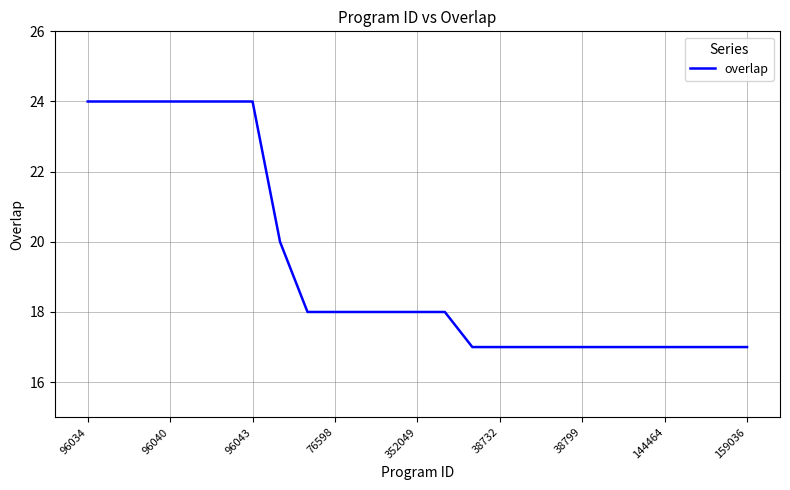

What is the minimum value shown in the chart?

17